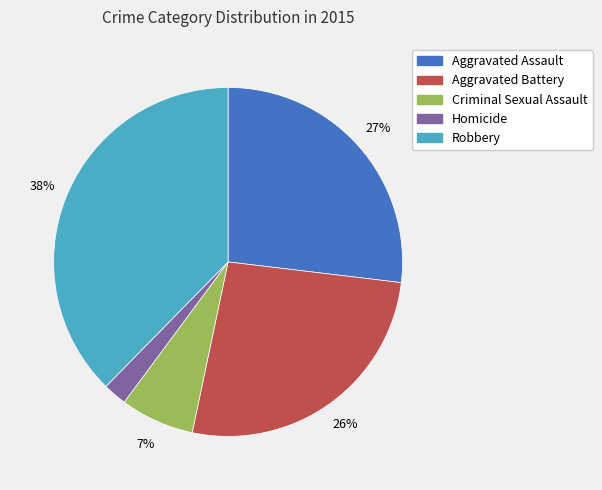

Which slice is the largest?

Robbery